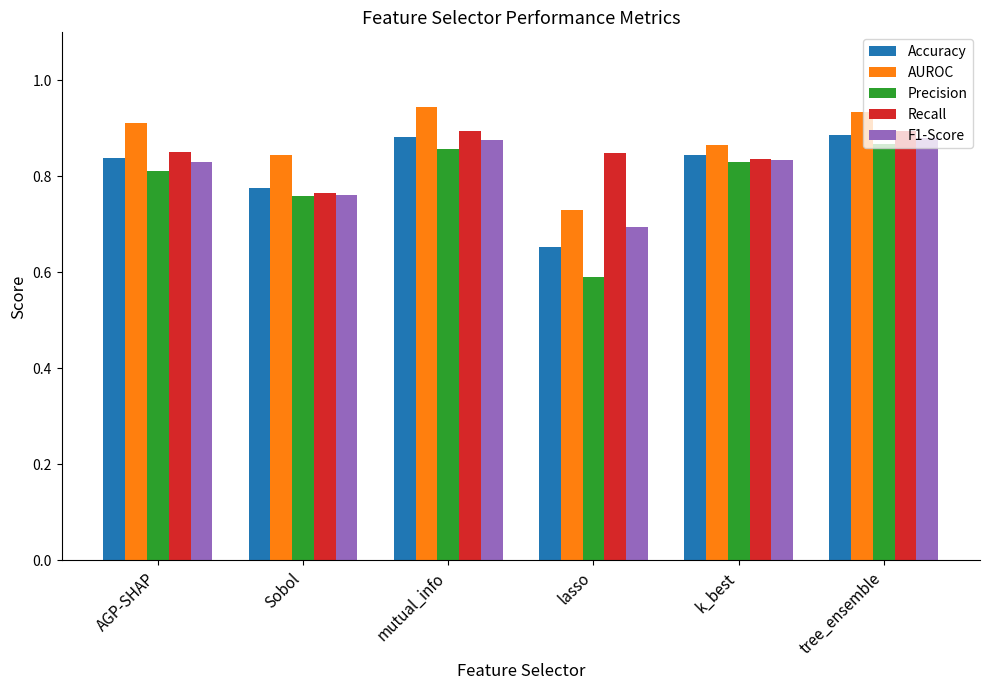

Which series has the largest total across all categories?

AUROC